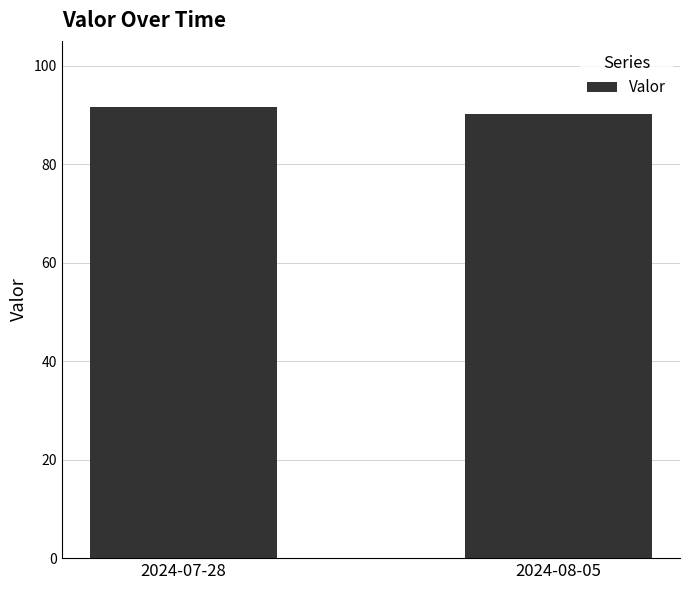

Which category has the lowest value across all series?

2024-08-05